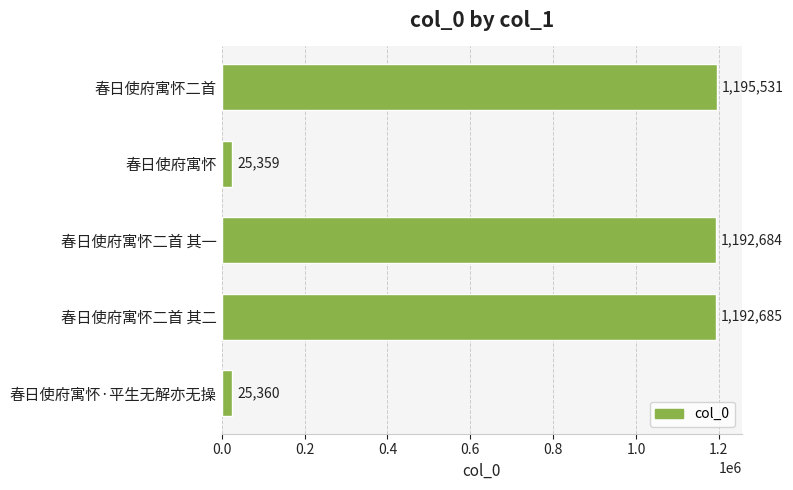

How many categories are shown in the chart?

5